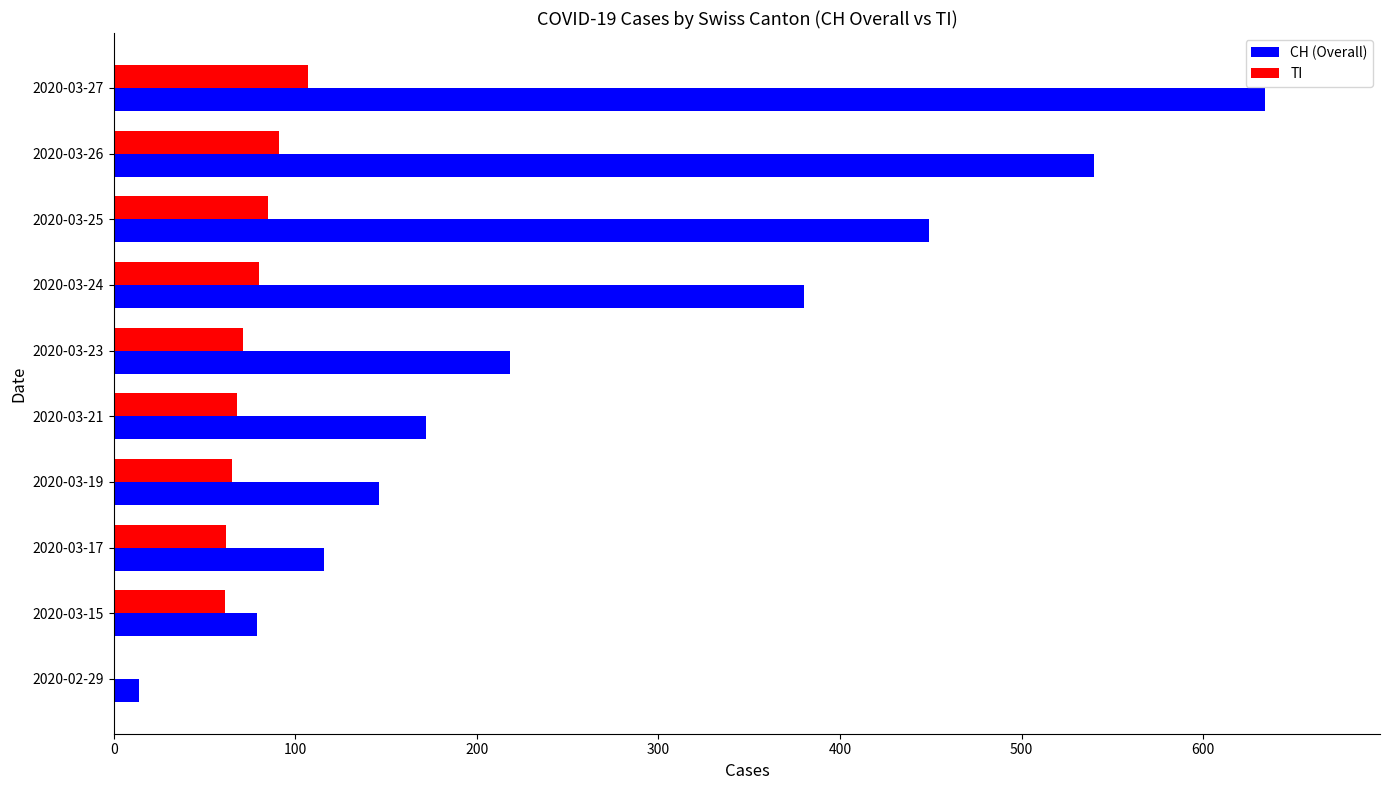

The TI series shows 55 at 2020-03-25. True or false?

False